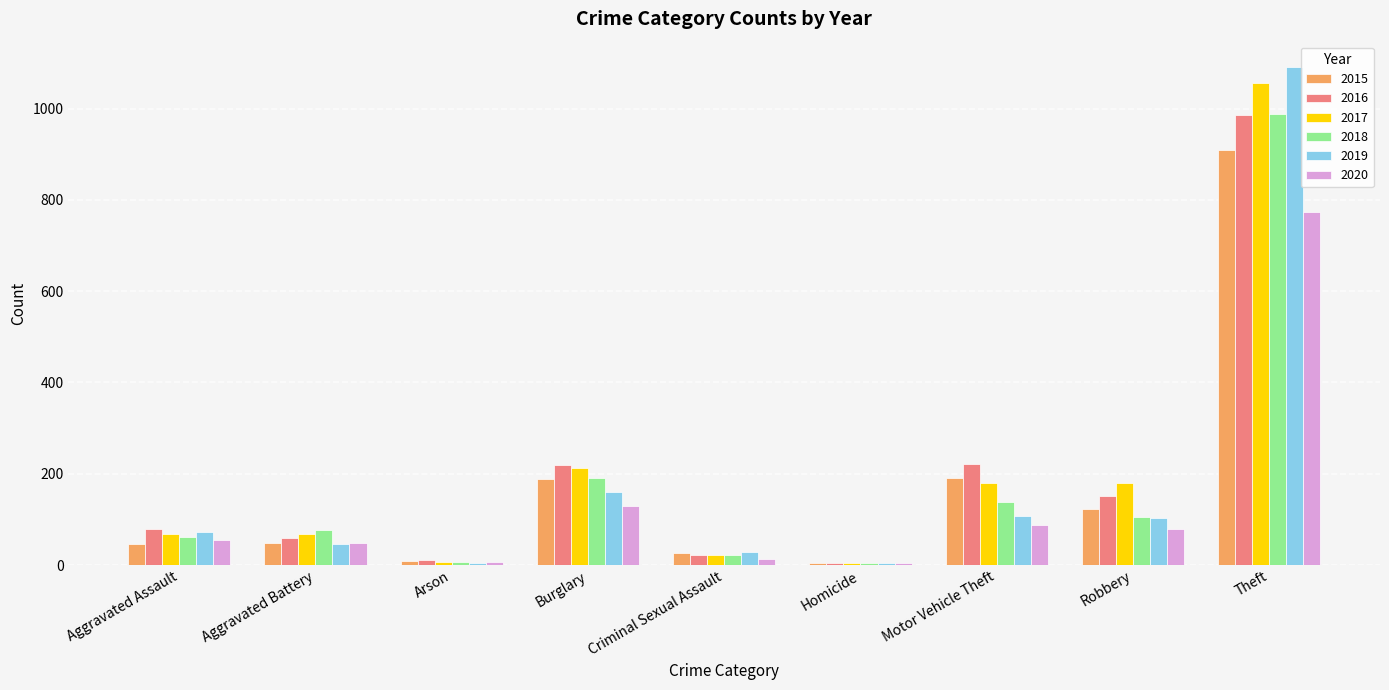

Where is 2019 nearest to the value 548?

Burglary